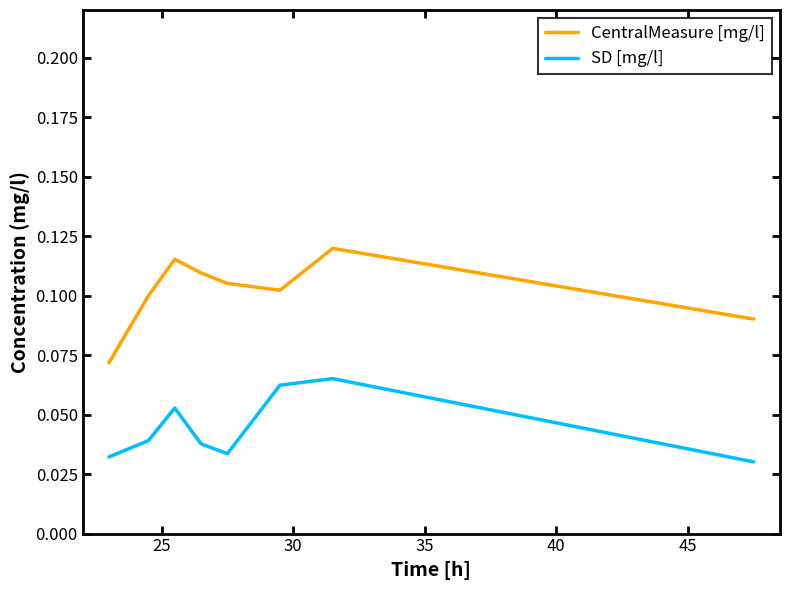

At how many categories does at least one series exceed 0?

8